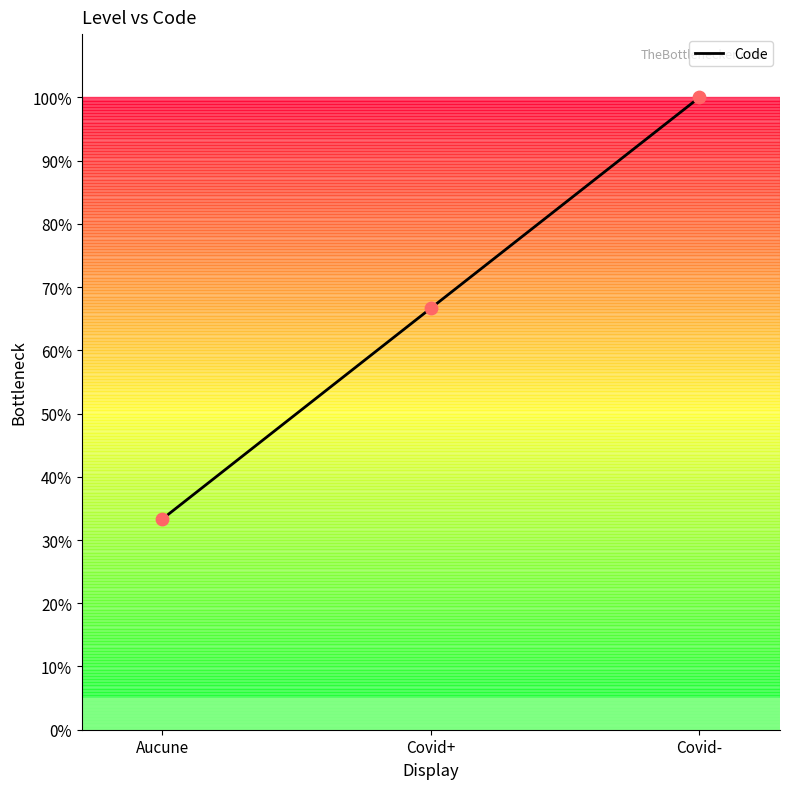

Which has a higher value, Aucune or Covid-?

Covid-